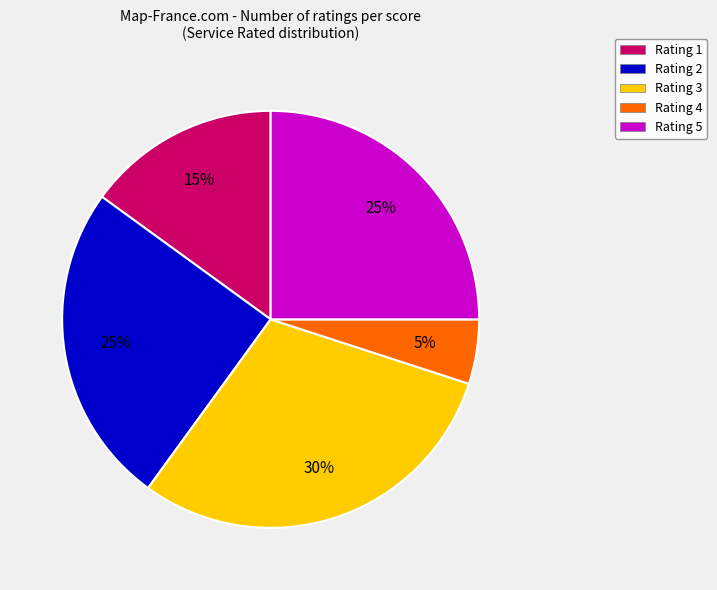

Which category has the biggest portion of the pie?

Rating 3